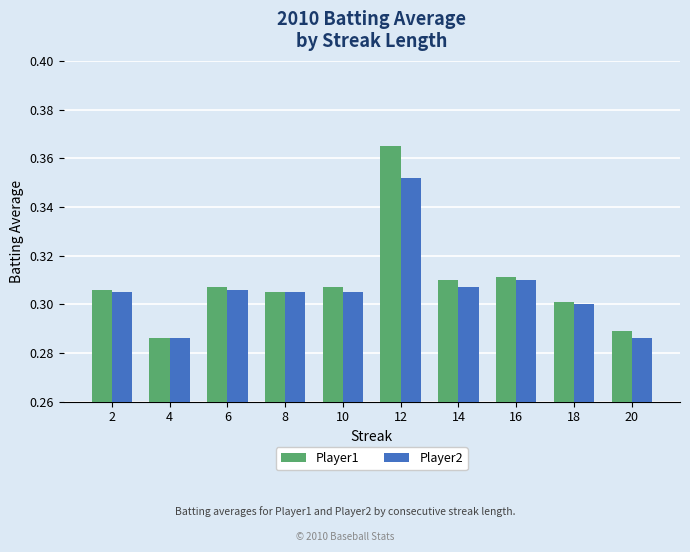

List the labels in order of Player1 value, largest first.

12, 16, 14, 6, 10, 2, 8, 18, 20, 4